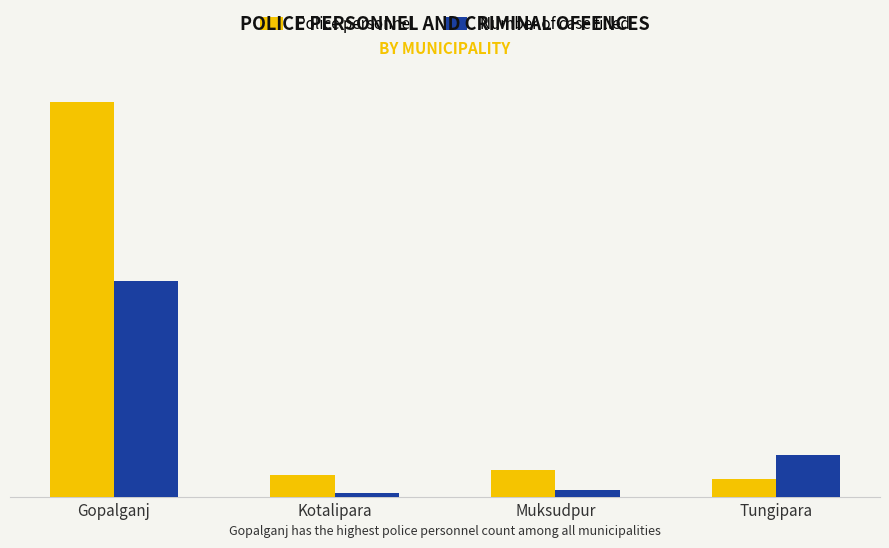

Rank the categories by Police personnel value from highest to lowest.

Gopalganj, Muksudpur, Kotalipara, Tungipara